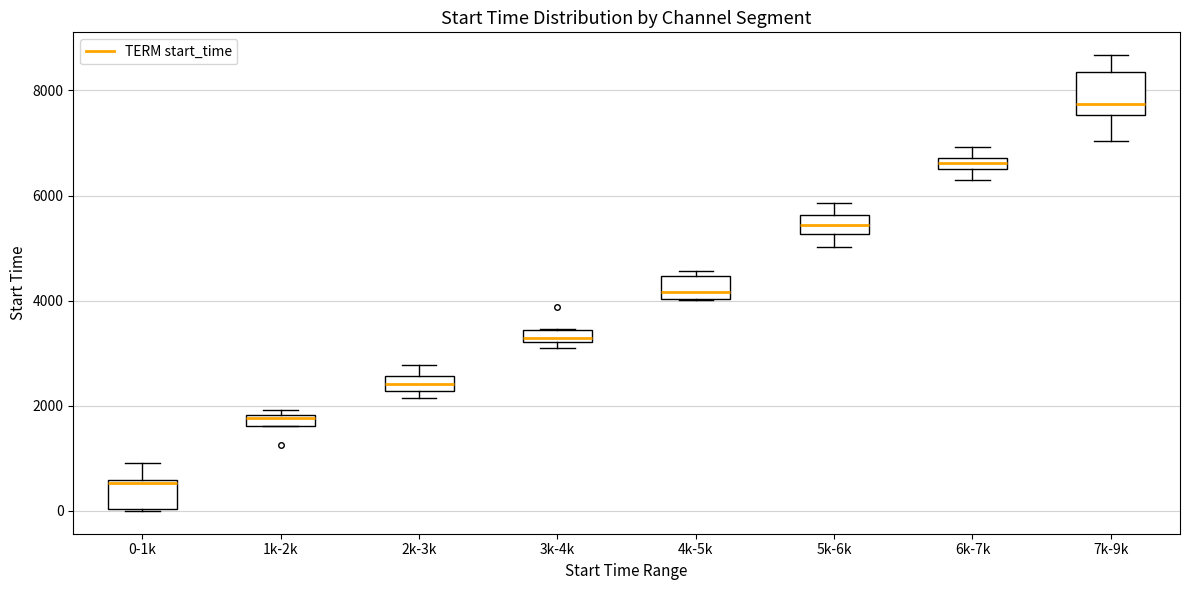

Where does the median line of the box for 4k-5k sit on the y-axis? The values are not printed on the chart, so give them approximately, as read against the axis.

4200